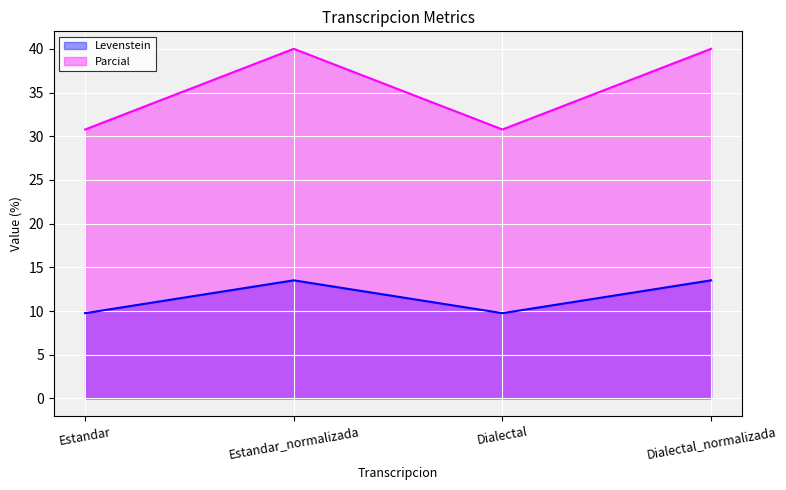

True or false: Parcial and Levenstein intersect in this chart.

False